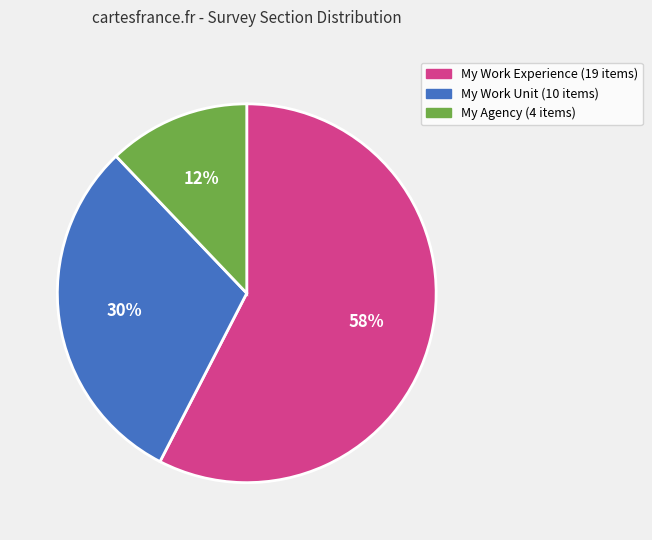

Is it true that My Work Experience is 58% of the pie?

True